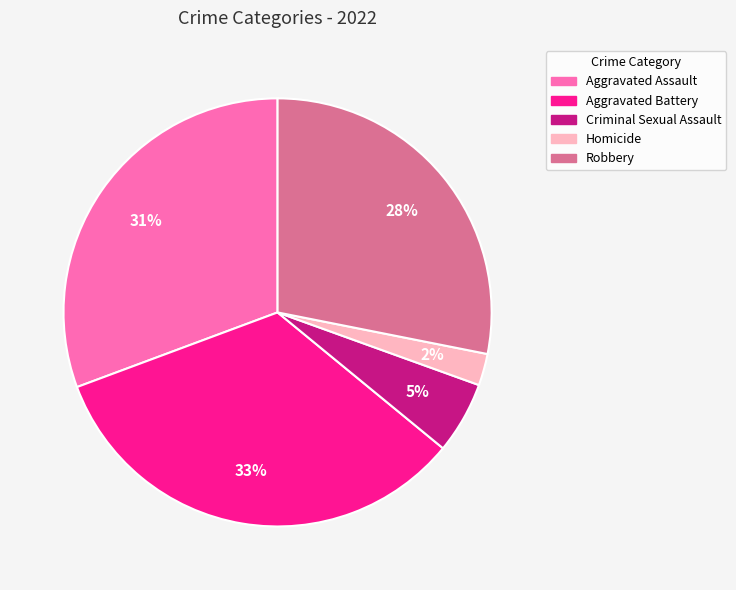

Count the number of slices in the pie.

5